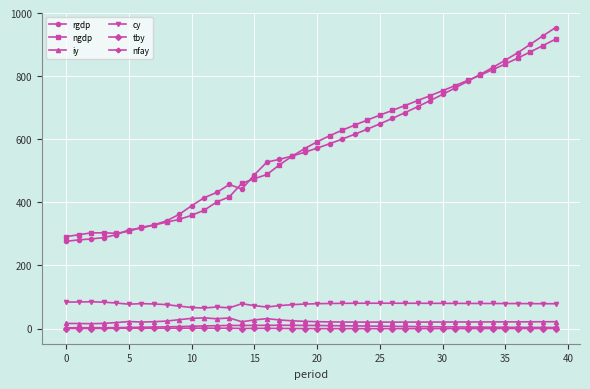

Which series has the widest spread of values?

rgdp